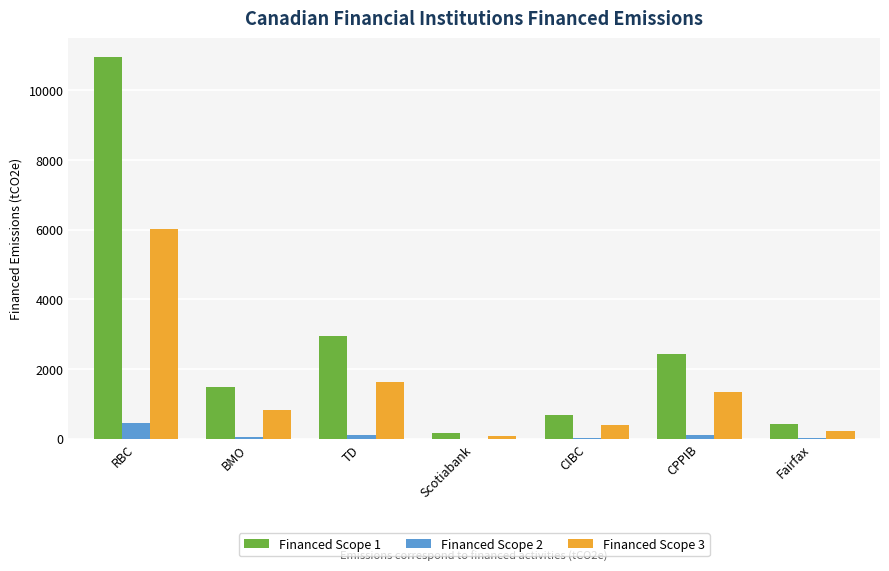

What is the sum of all Financed Scope 3 values?

10496.8